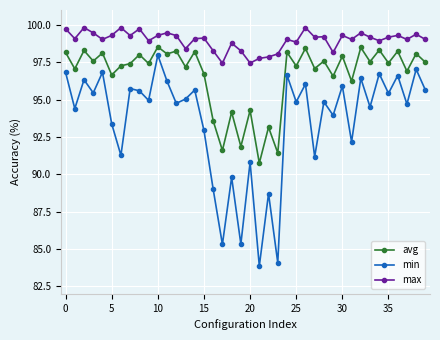

What is the greatest value displayed?

99.8